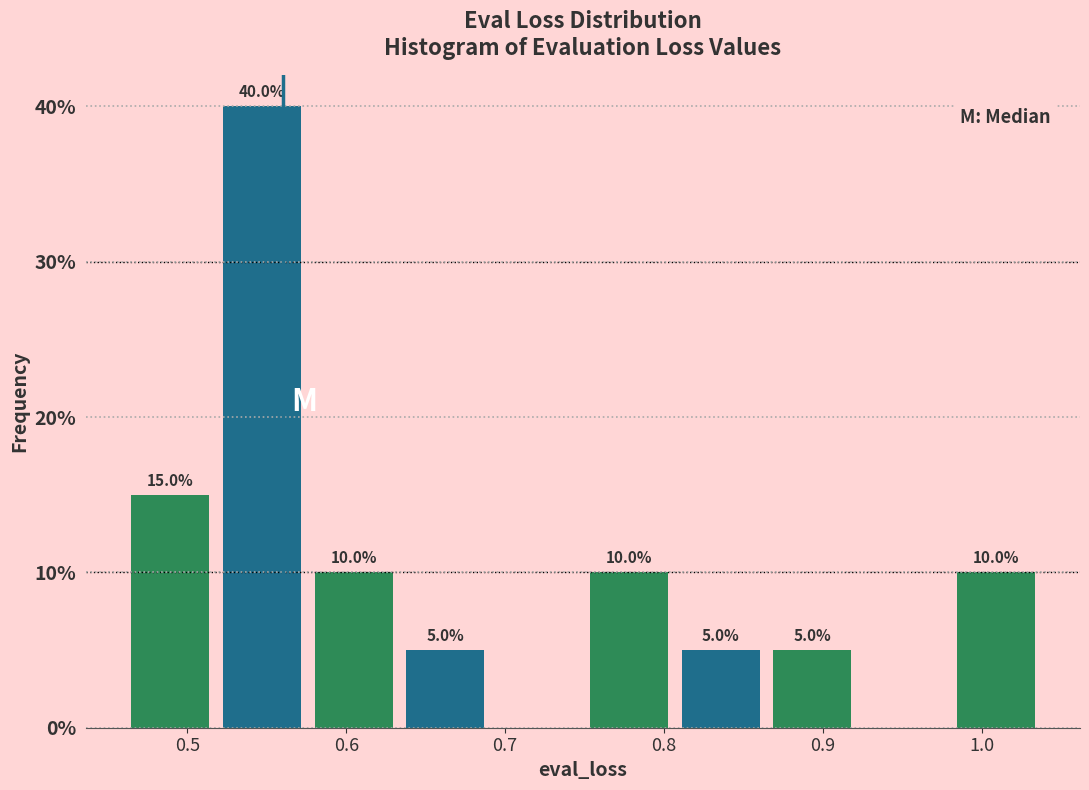

Which range on the x-axis has the tallest bar?

0.52 to 0.58